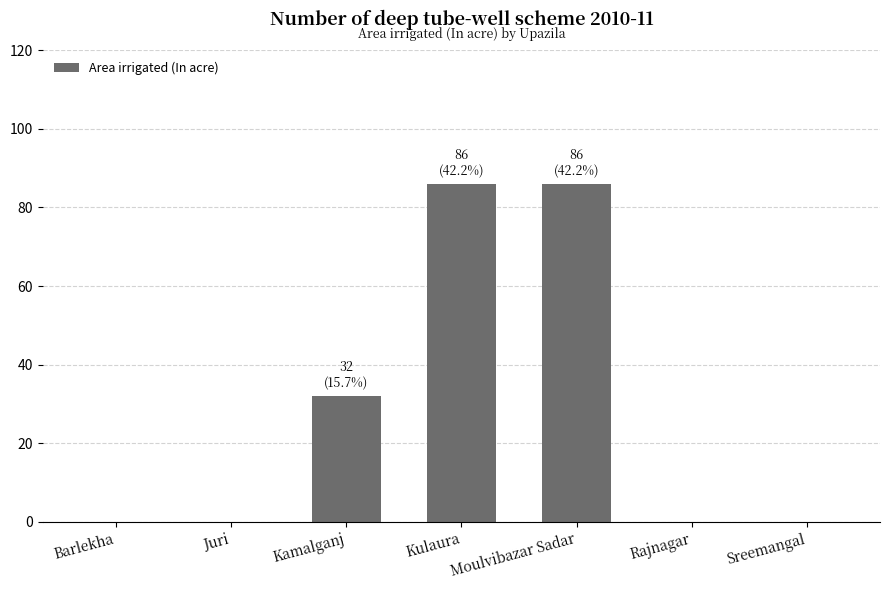

What is the greatest value displayed?

86